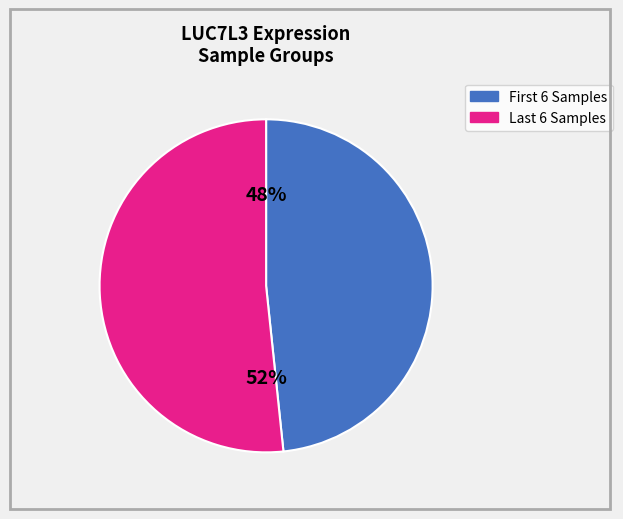

Is there a majority slice in this chart?

Yes